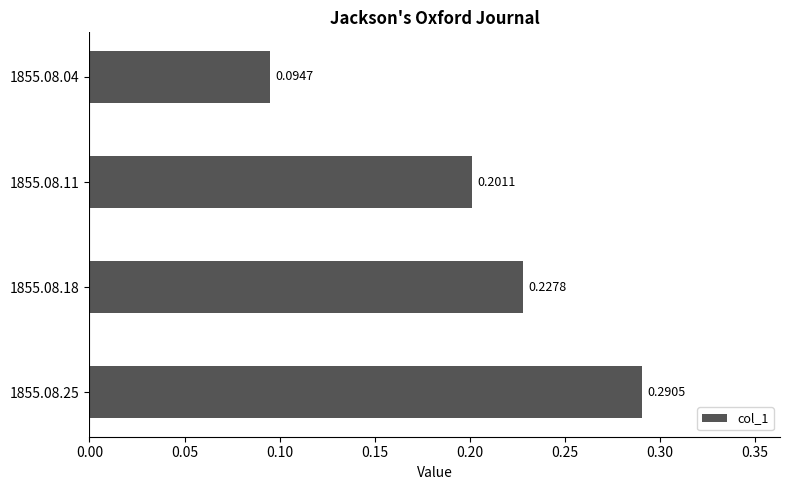

Rank the categories by value from highest to lowest.

1855.08.25, 1855.08.18, 1855.08.11, 1855.08.04